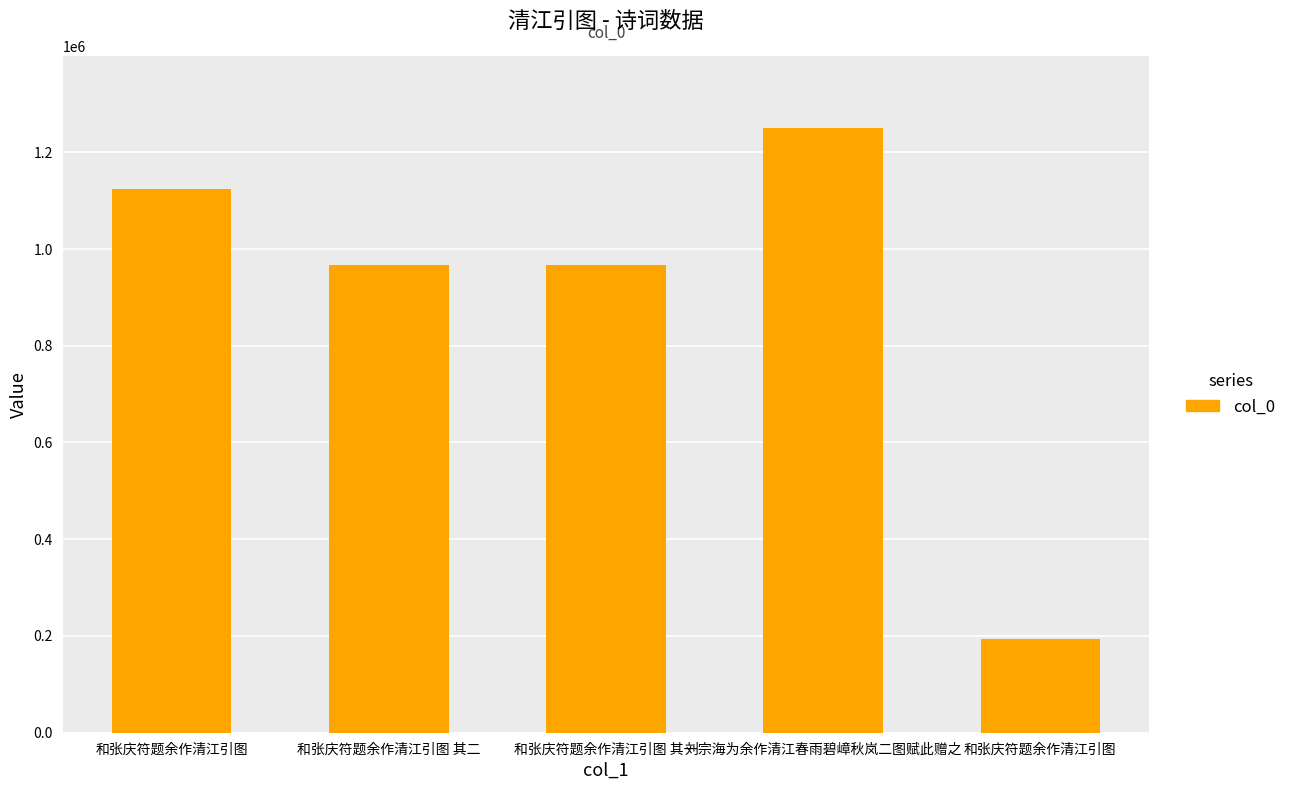

How many distinct data groups are displayed?

1